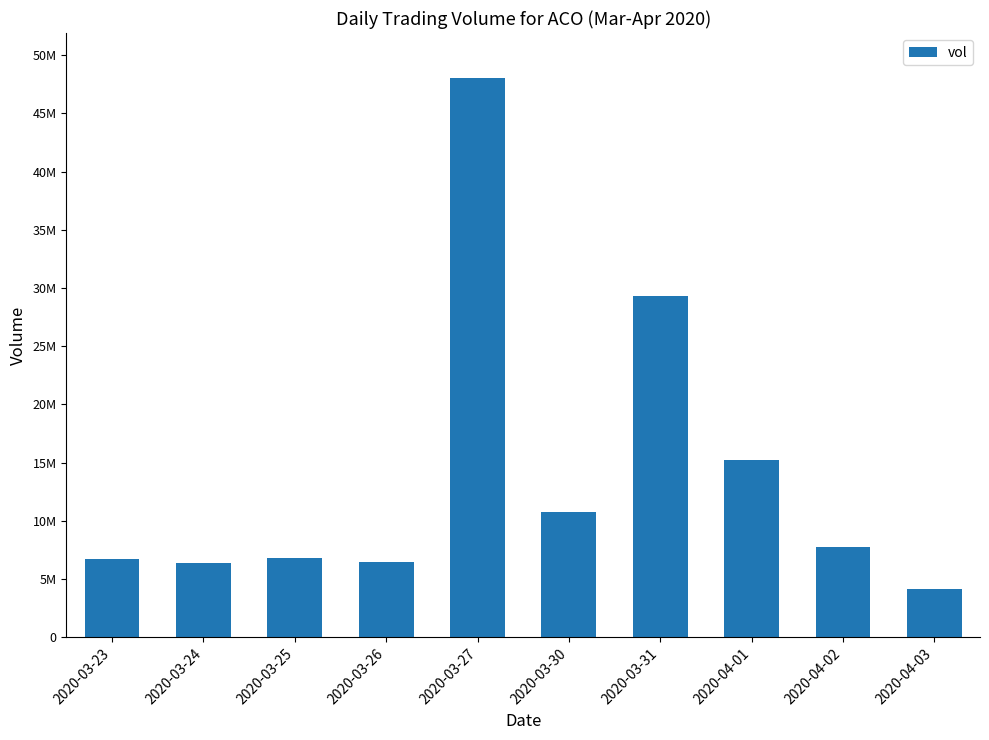

What is the value of the 9th bar from the left?

7733100